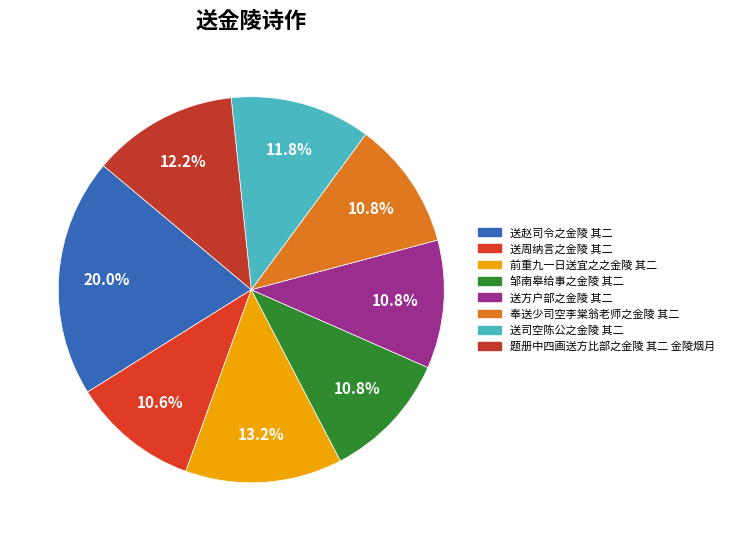

What portion of the pie excludes 邹南皋给事之金陵 其二?

89.2%